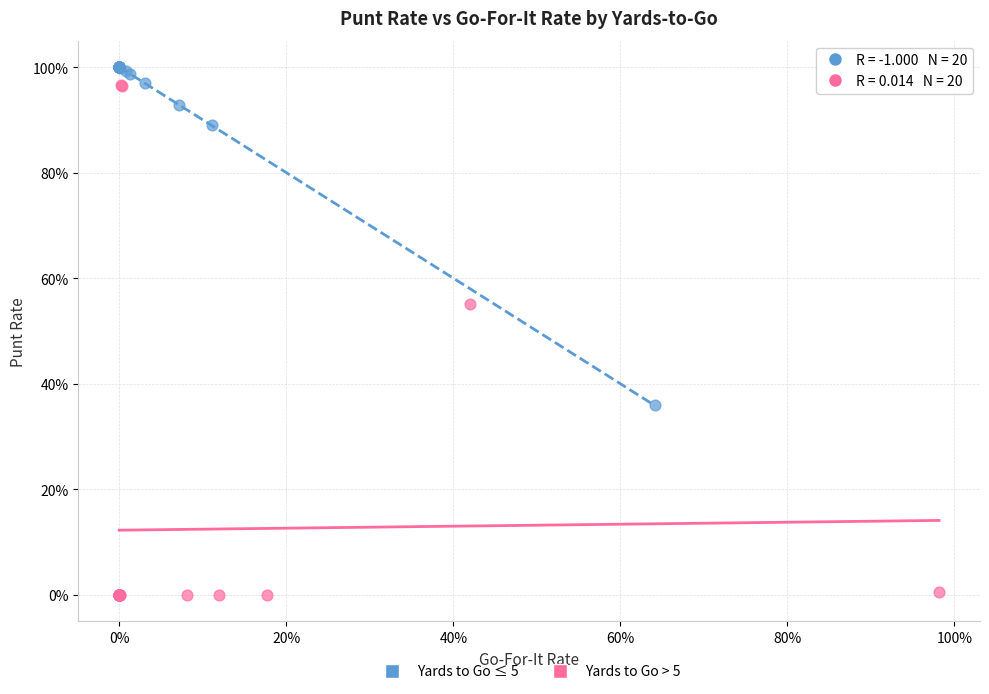

Which series reaches the maximum Y coordinate?

Yards to Go ≤ 5